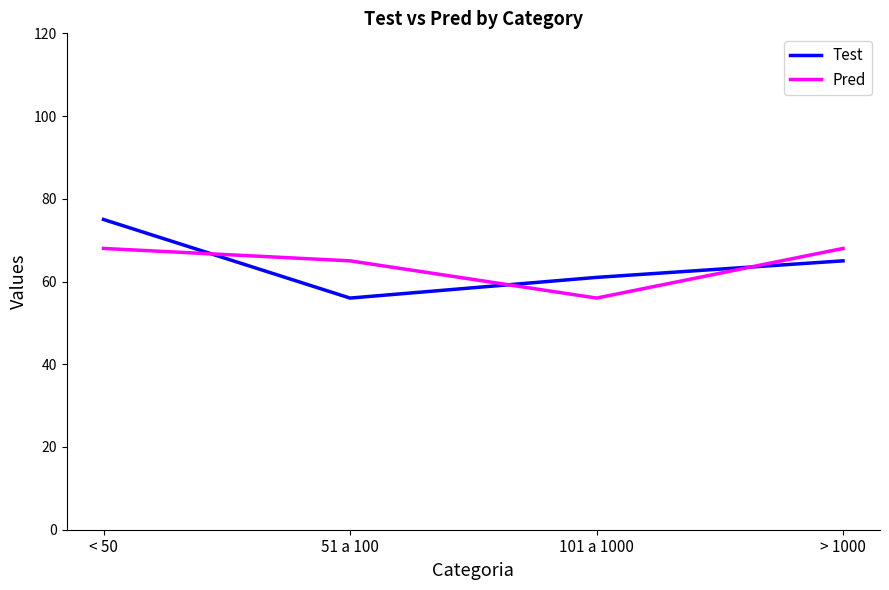

Which category has the highest value across all series?

< 50